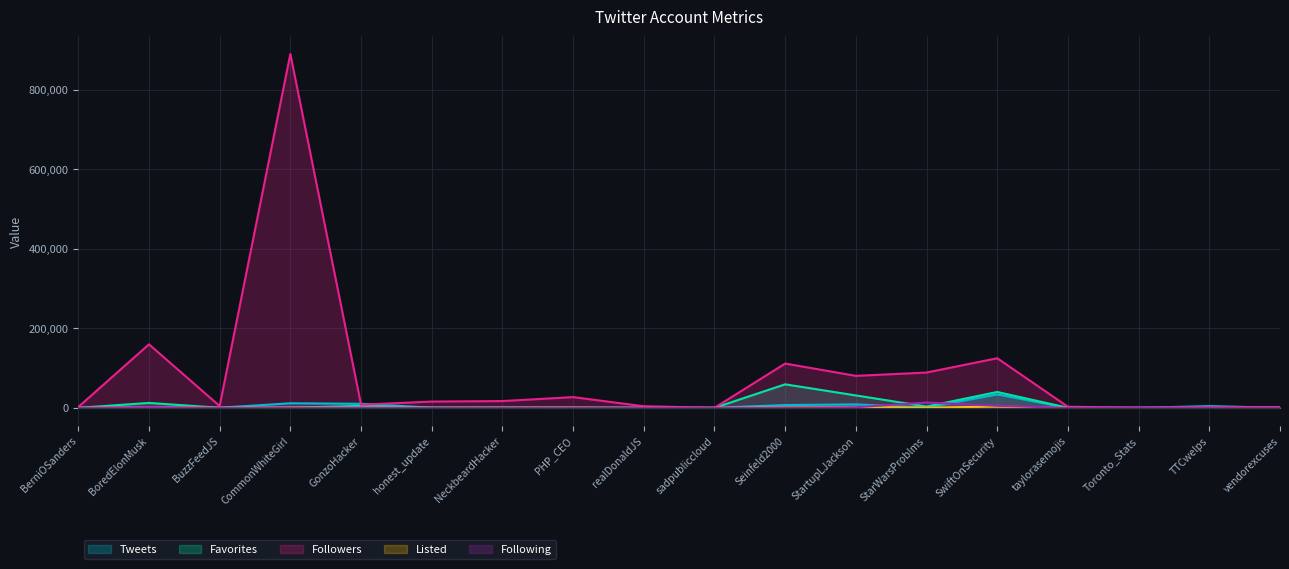

List the series in order of their peak value, highest first.

Followers, Favorites, Tweets, Following, Listed